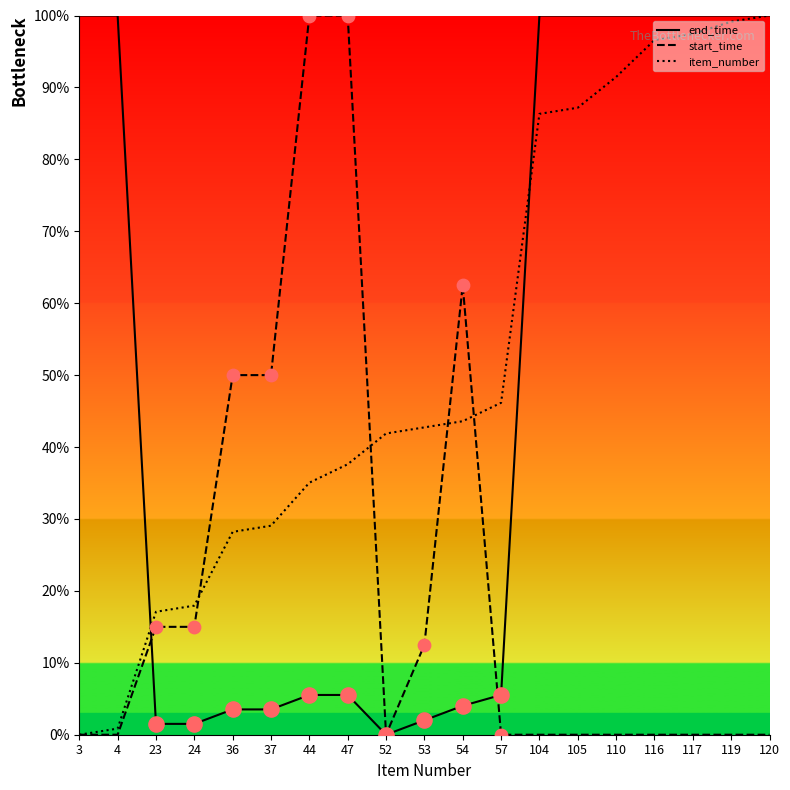

Is the value of item_number at 104 greater than the value of end_time at 23?

Yes